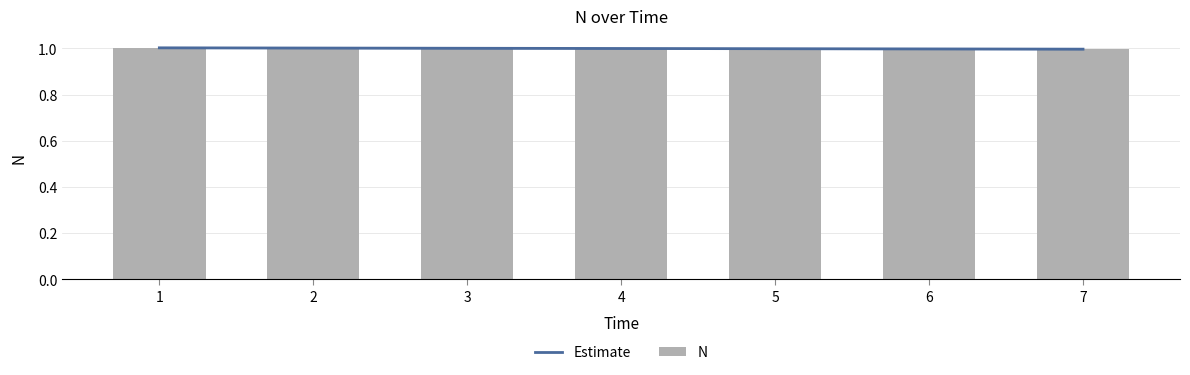

Rank the categories by Estimate value from lowest to highest.

7, 6, 5, 4, 3, 2, 1